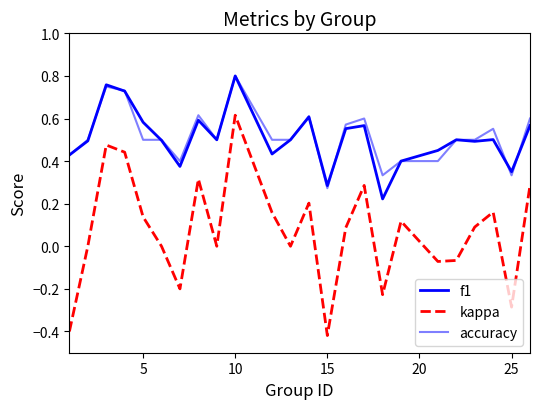

Does the chart have visible grid lines?

No